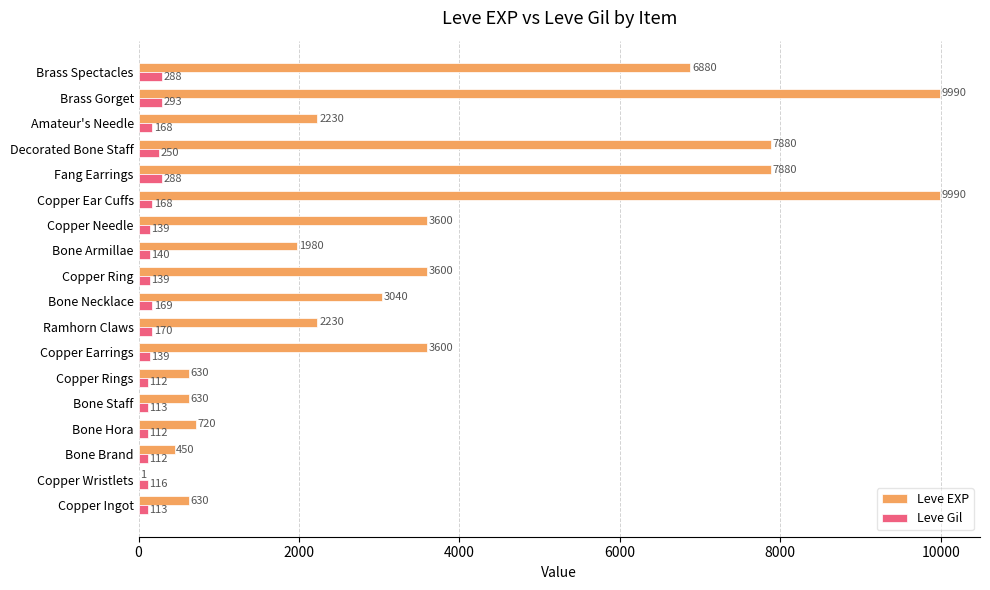

What value does the Leve EXP series have at Ramhorn Claws, to the nearest 100?

2200